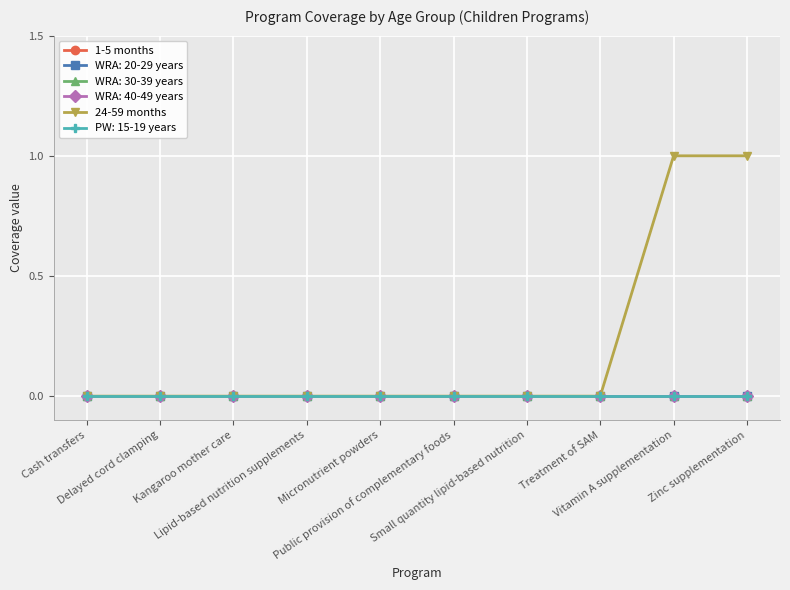

Where is 24-59 months nearest to the value 0?

Cash transfers